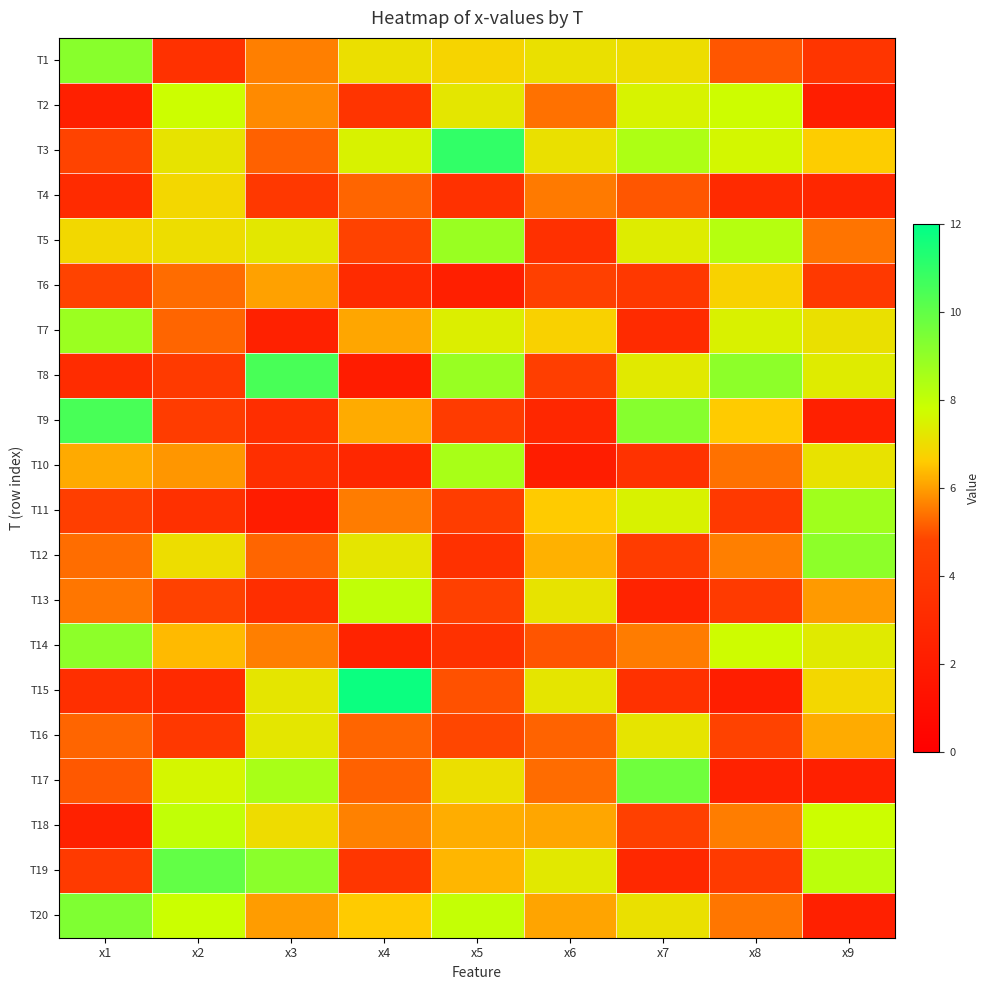

Which series changed the most between x1 and x6?

T9